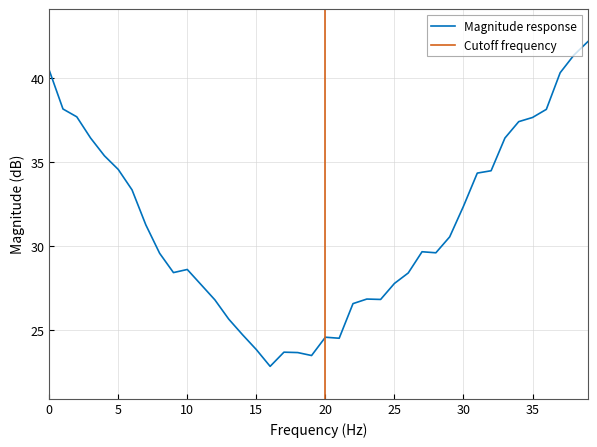

Which label corresponds to the largest value in the chart?

39